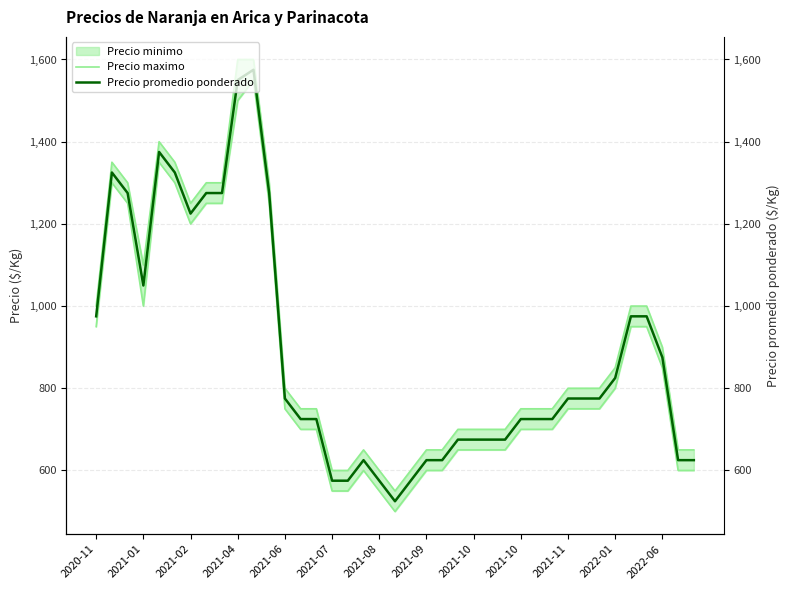

How many values in the Precio maximo series are below 800?

19